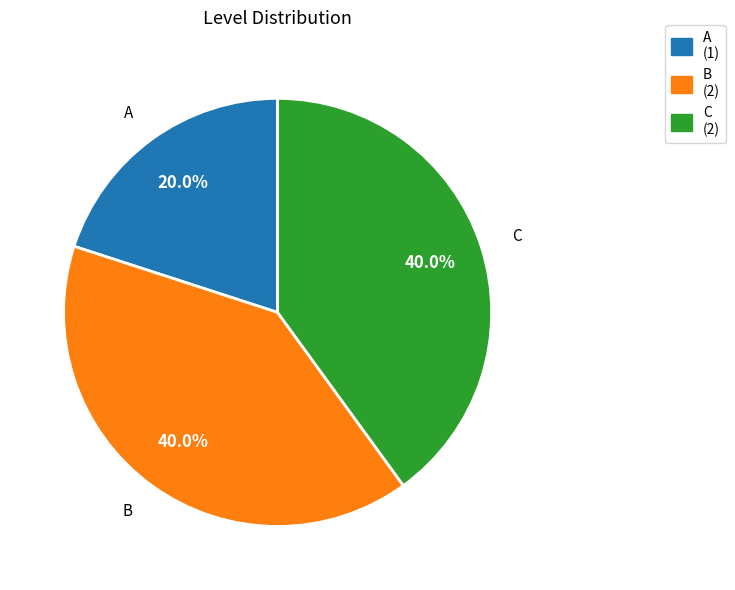

Between A and B, which is larger?

B